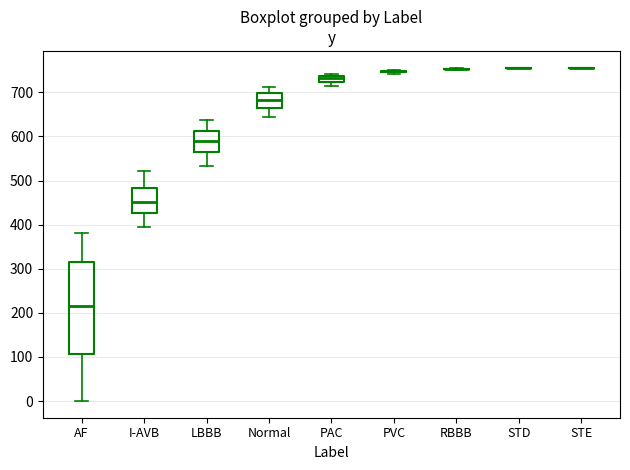

Comparing the boxes themselves (not the whiskers), which one is the tallest?

AF